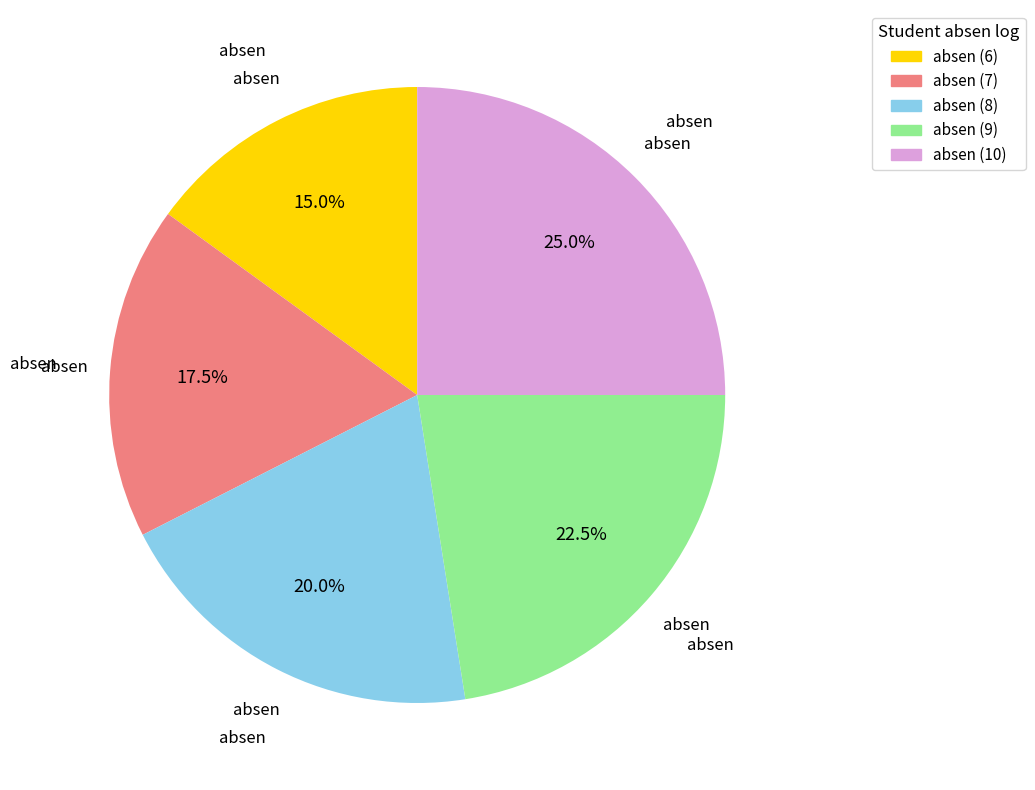

Is there a majority slice in this chart?

No